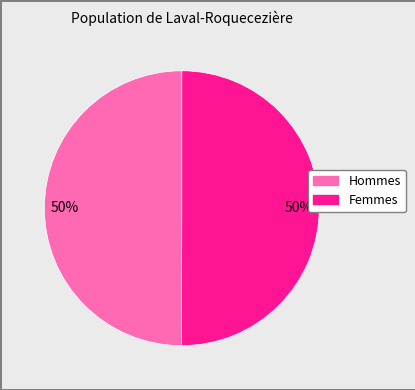

To the nearest percent, what is the average slice percentage?

50%